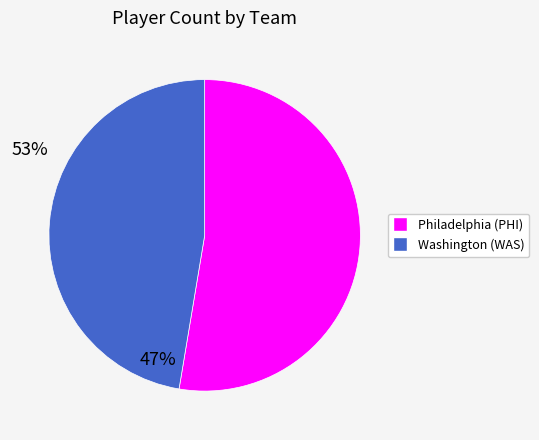

Rank the categories by value from highest to lowest.

Philadelphia (PHI), Washington (WAS)